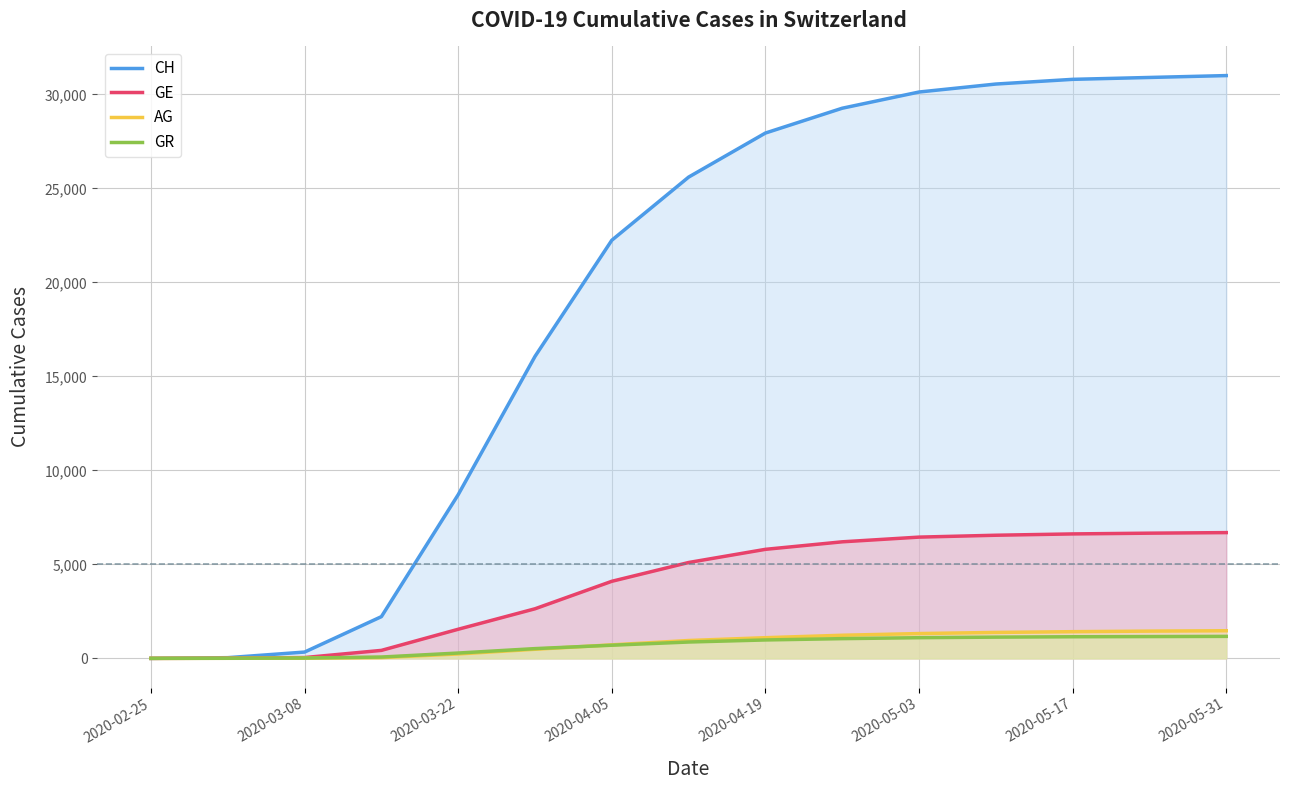

True or false: GR and CH cross at least once.

False